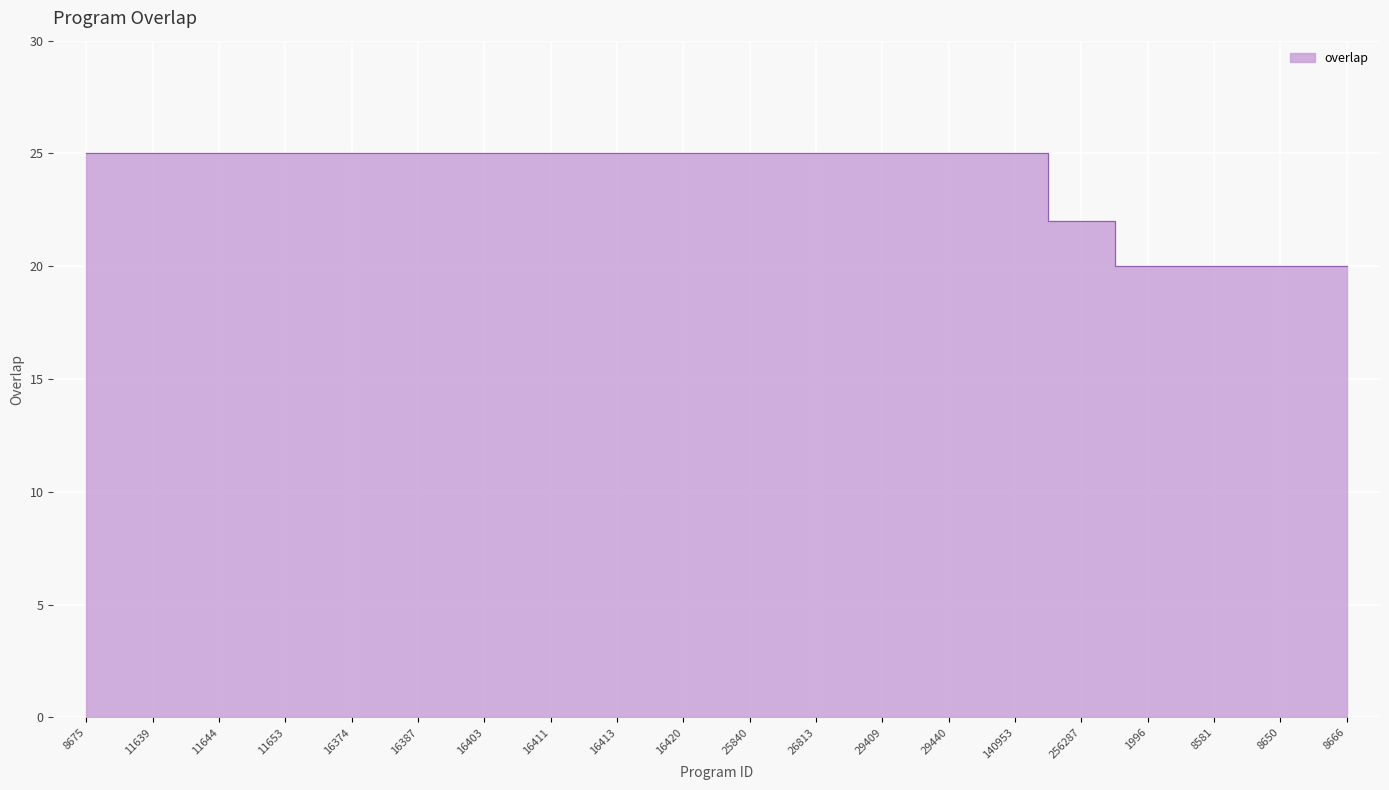

How many categories are shown in the chart?

20